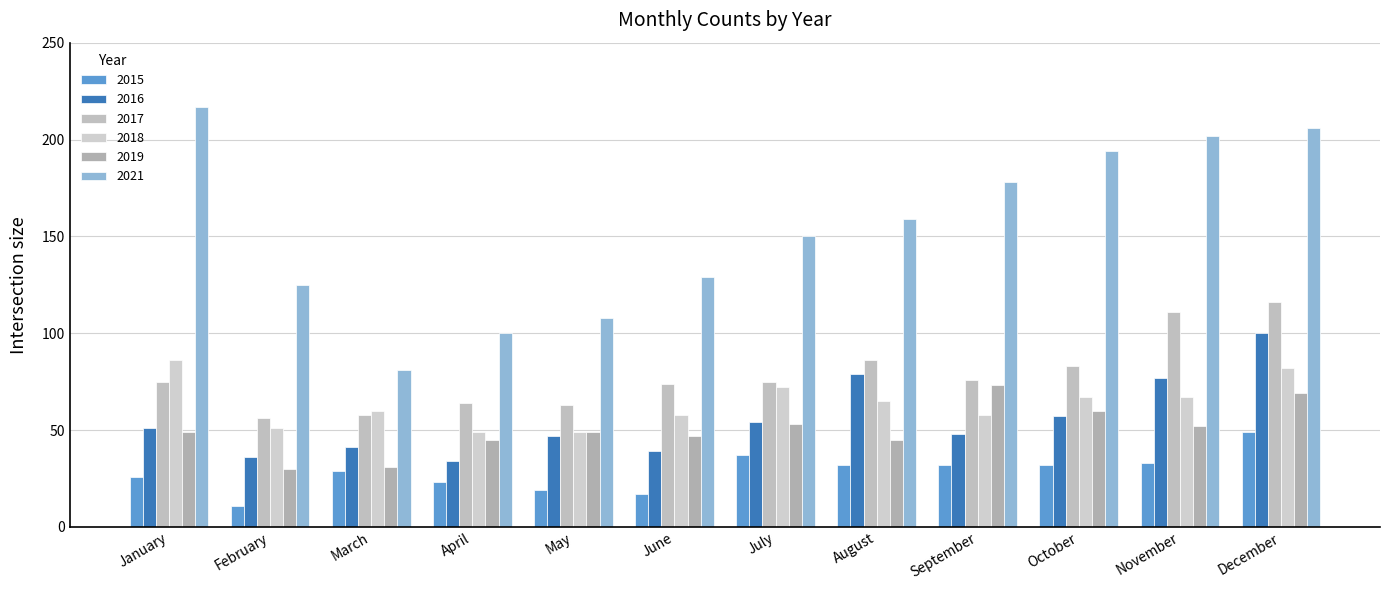

What is the value of the 2021 bar at the 6th from the left?

129